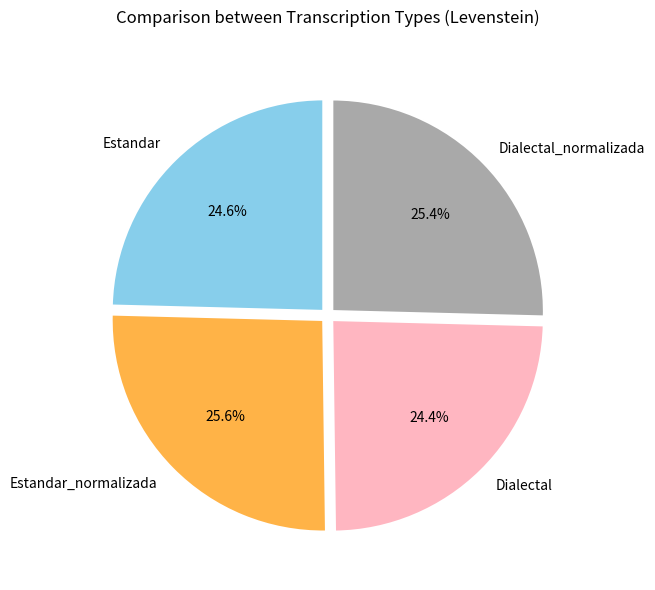

Is there a majority slice in this chart?

No